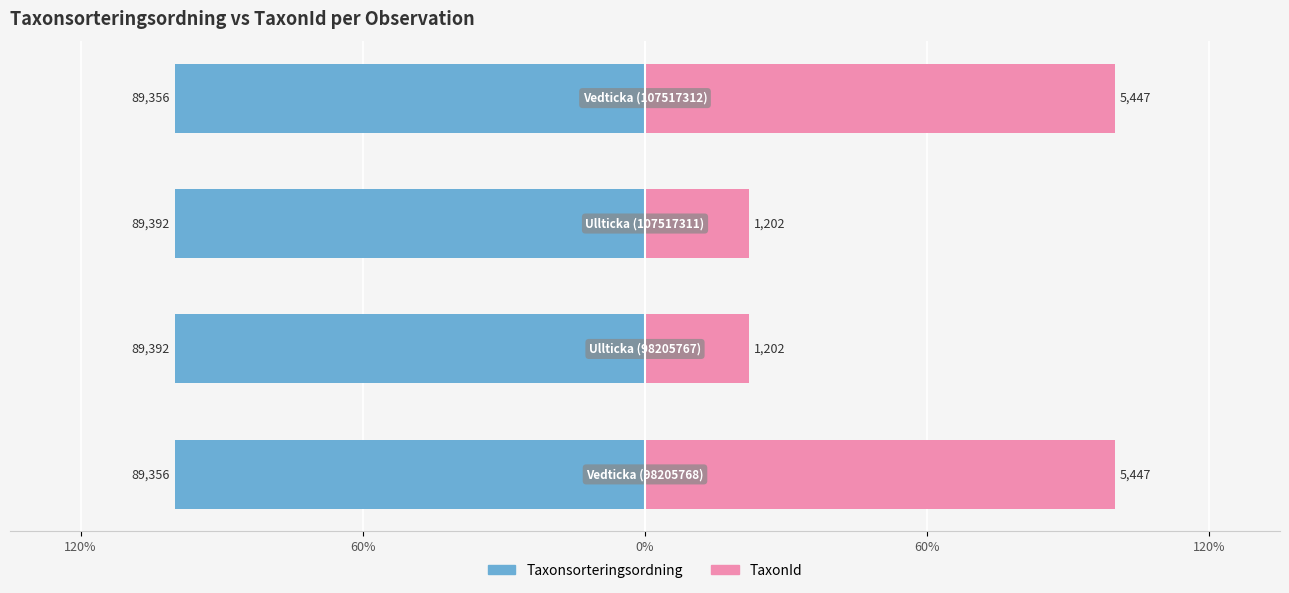

Is the value of Taxonsorteringsordning at 60% greater than the value of TaxonId at 0%?

No